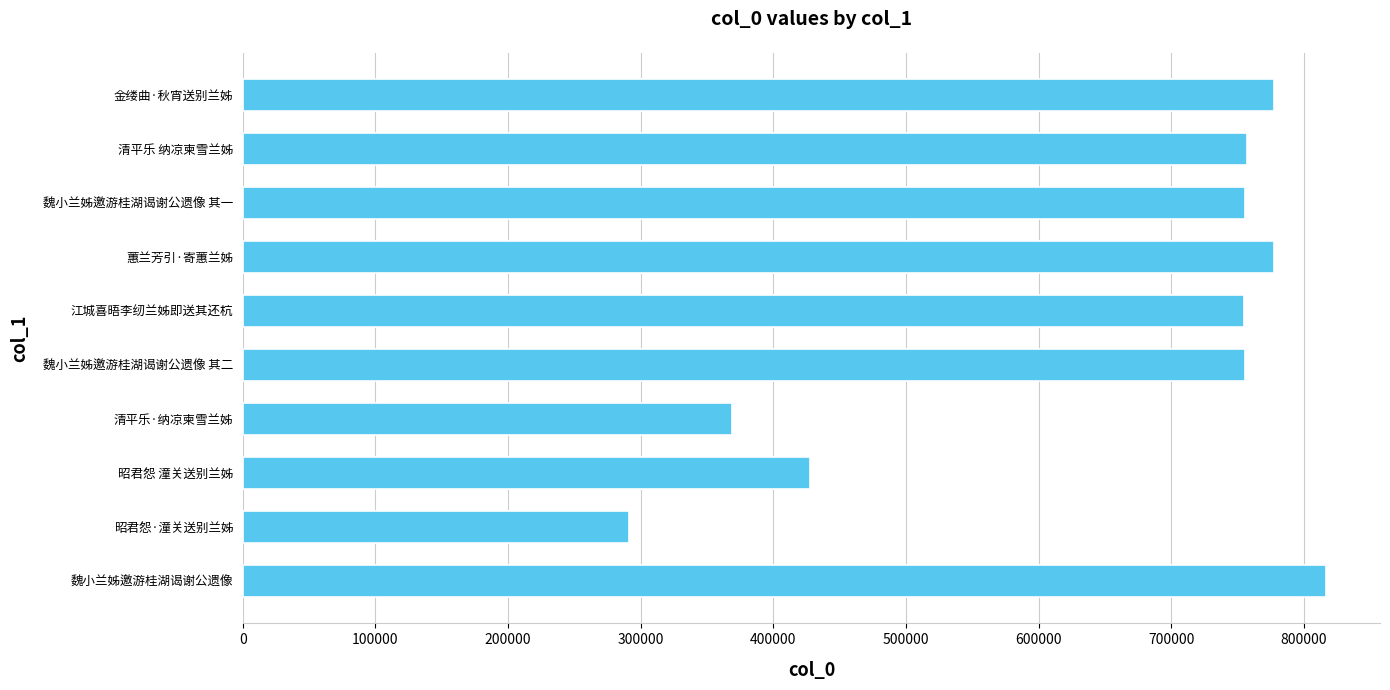

Between 蕙兰芳引·寄蕙兰姊 and 魏小兰姊邀游桂湖谒谢公遗像 其一, which is larger?

蕙兰芳引·寄蕙兰姊